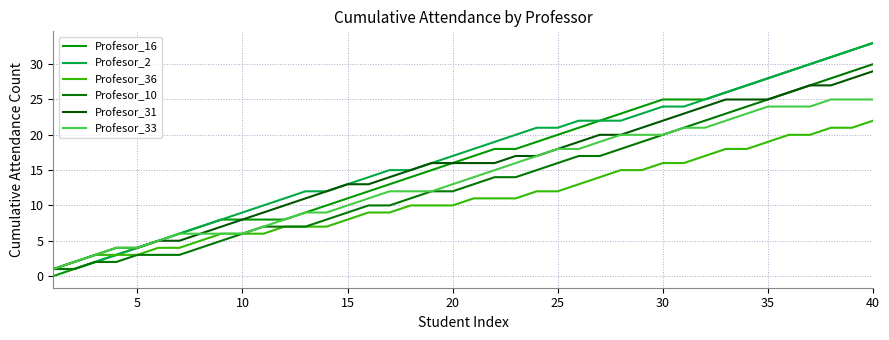

How many series are shown in this chart?

6